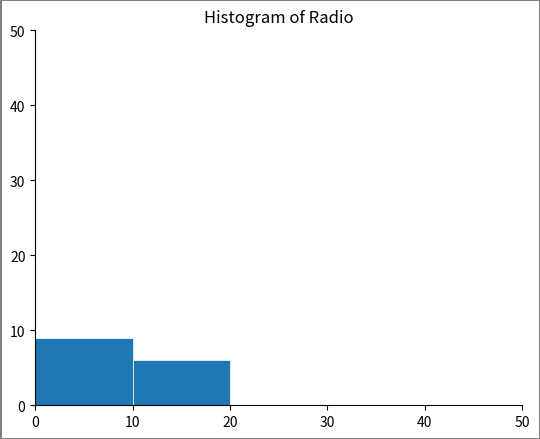

What is the height of the bar covering 10 to 20 on the x-axis? The values are not printed on the chart, so give them approximately, as read against the axis.

6